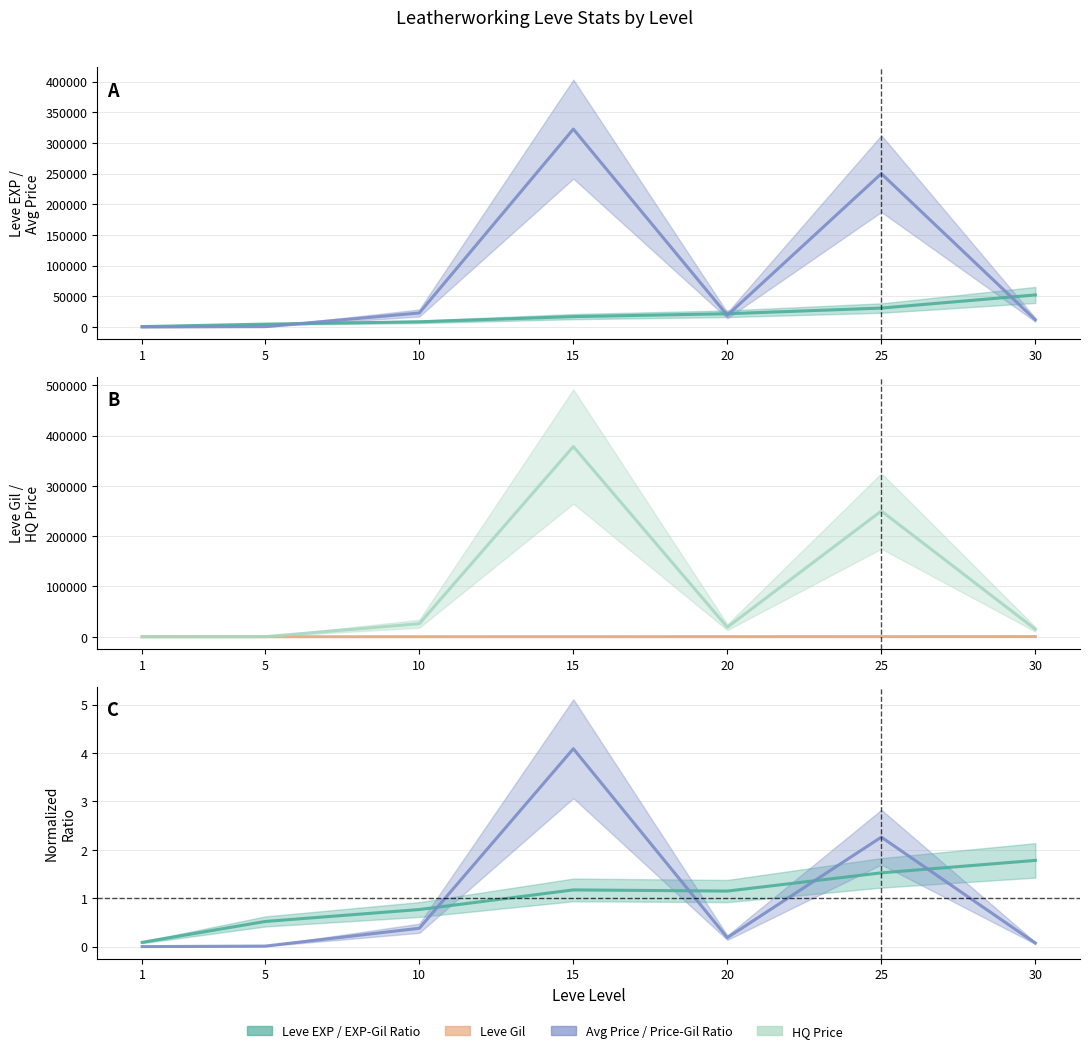

True or false: Price/Gil ratio and Leve Gil intersect in this chart.

False